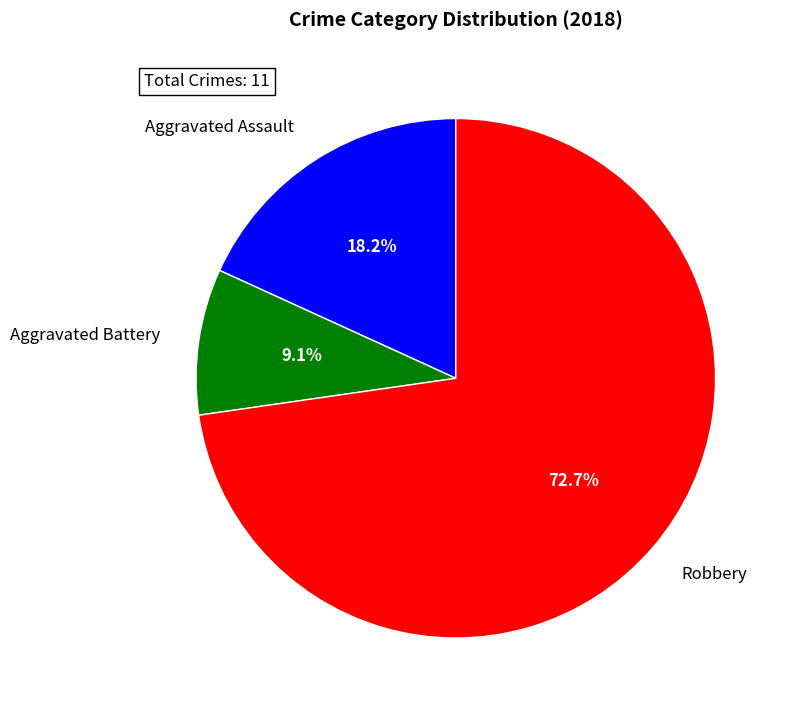

Approximately how many times larger is the value at Robbery compared to Aggravated Battery?

8.0